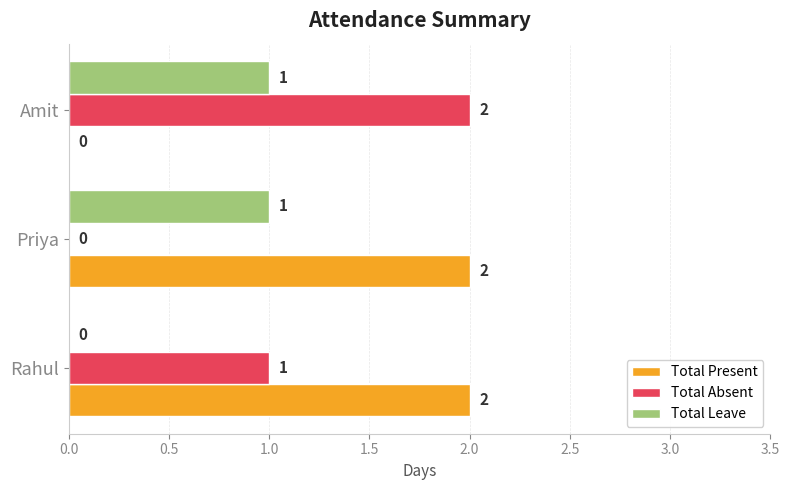

What is the total value across all series at Rahul?

3